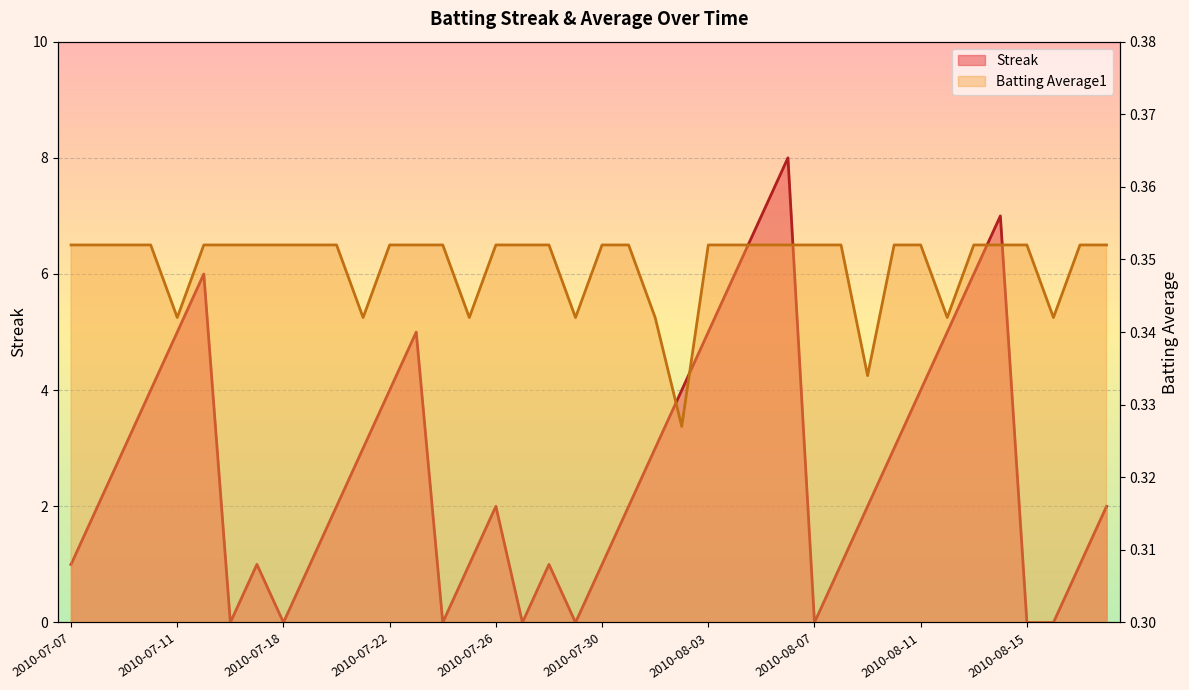

How many data points does each series have?

40